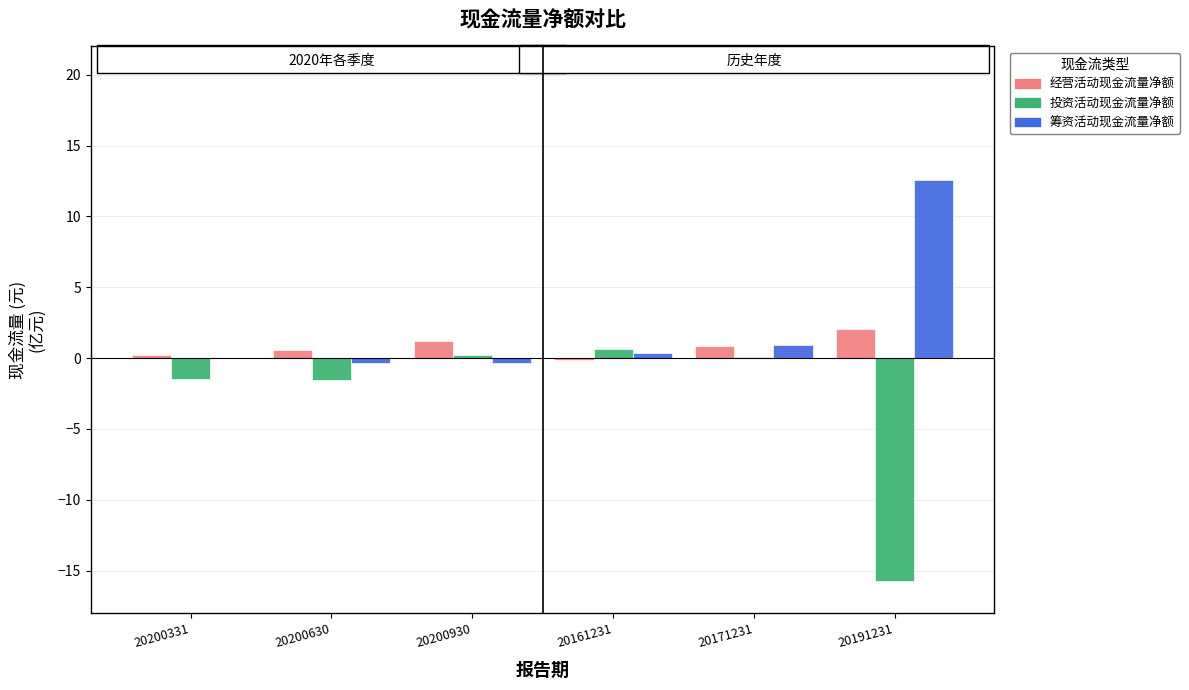

Are the bars horizontal?

No